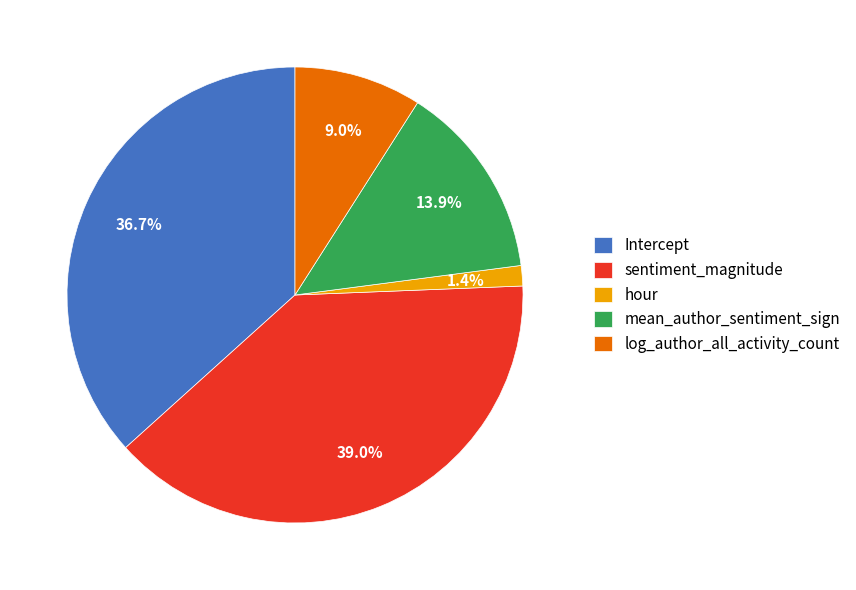

Rank the categories by value from highest to lowest.

sentiment_magnitude, Intercept, mean_author_sentiment_sign, log_author_all_activity_count, hour